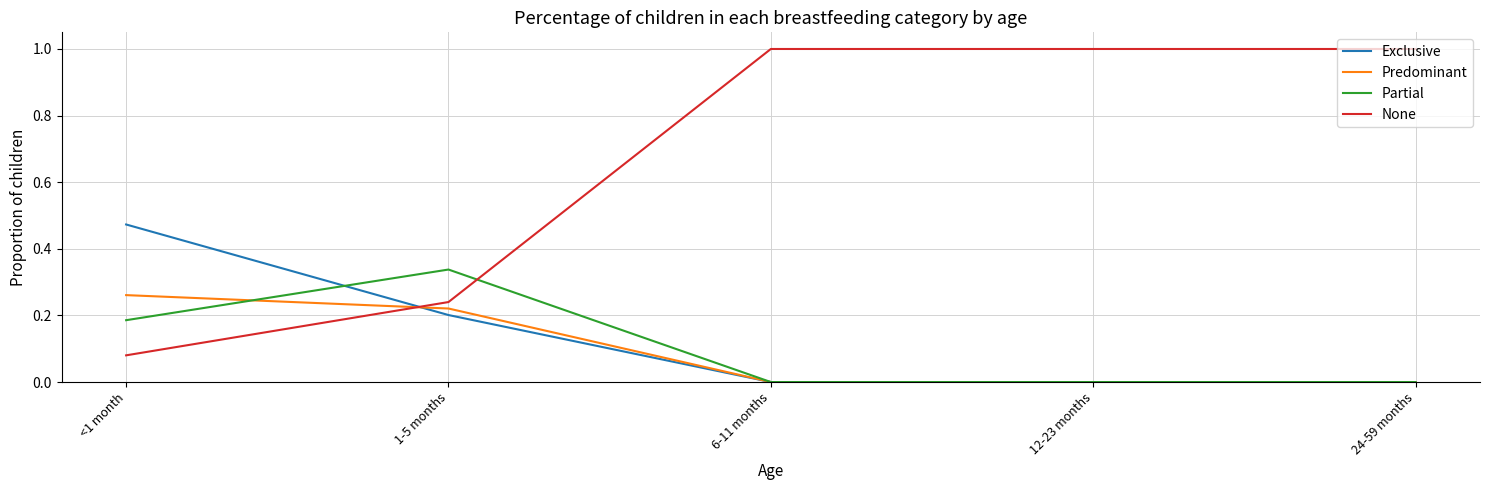

What position from the left is <1 month?

1